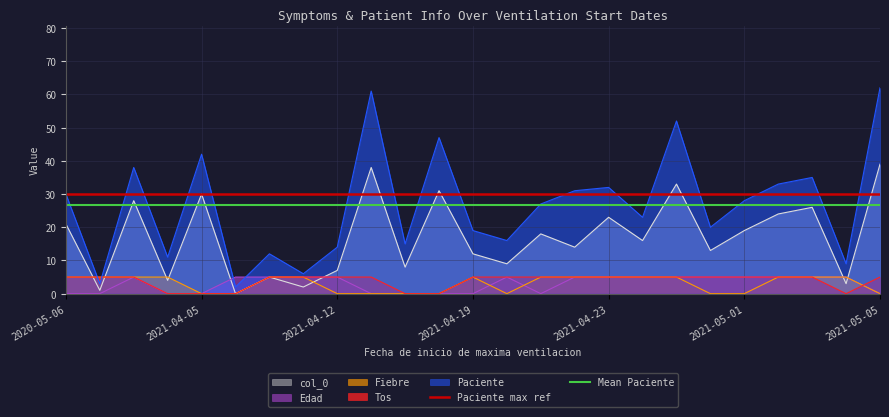

True or false: Edad and Fiebre cross at least once.

True